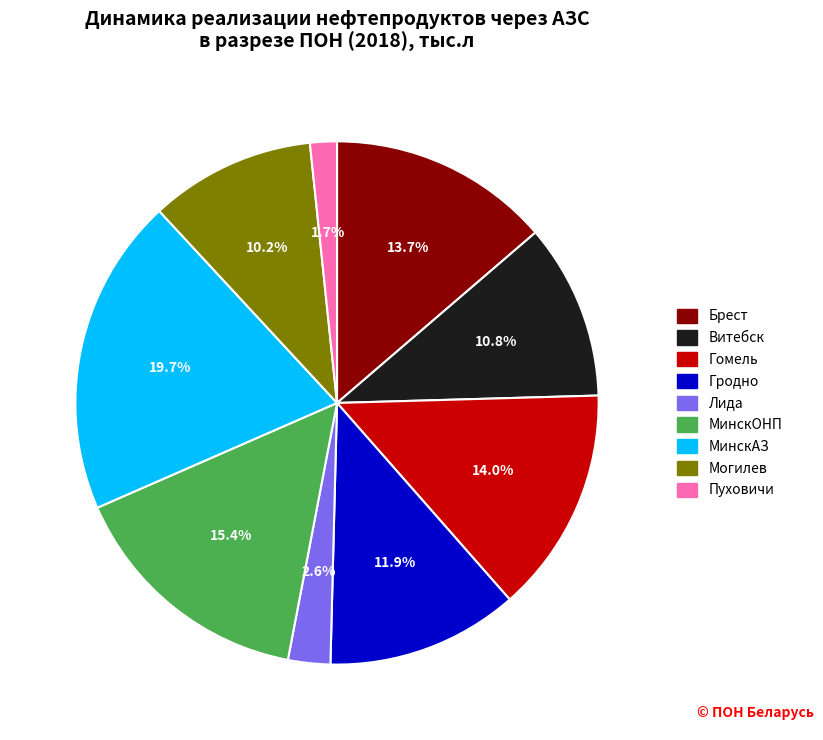

How many segments does this pie chart have?

9